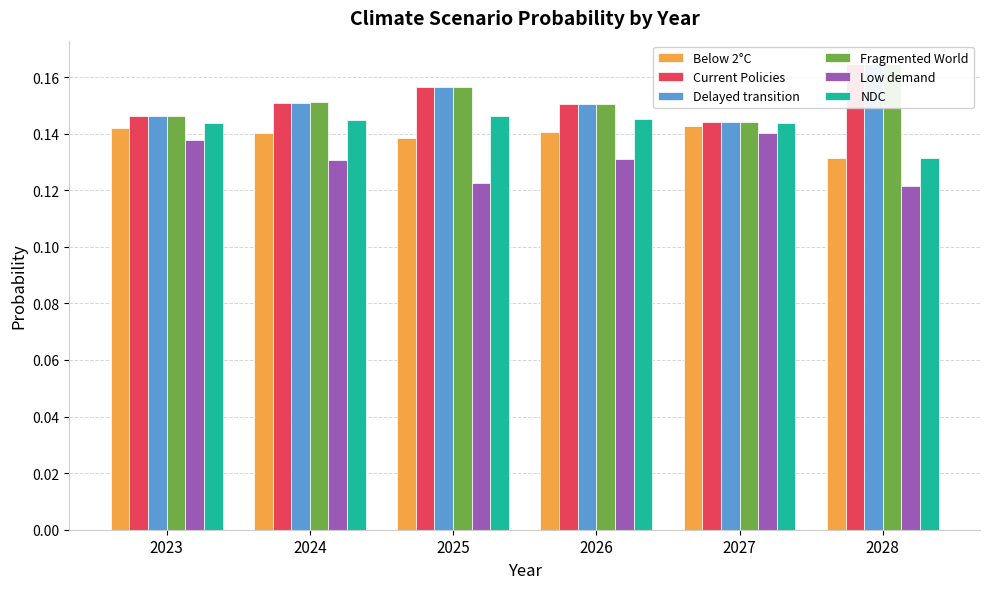

At how many categories does at least one series exceed 0?

6